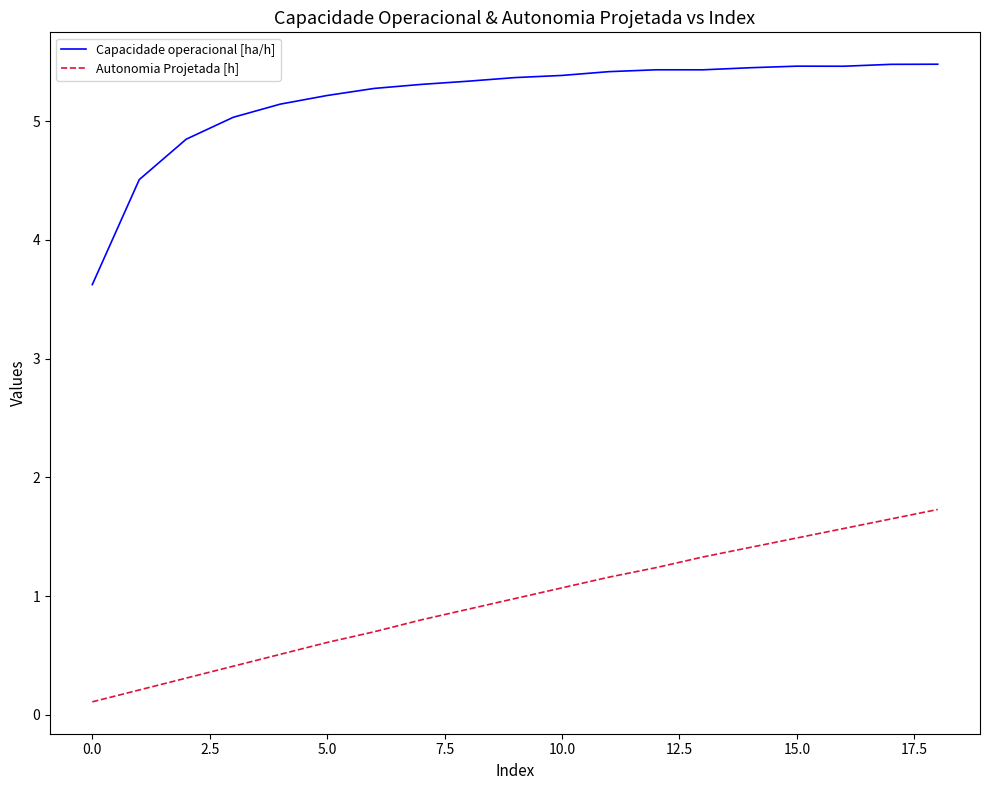

True or false: Capacidade operacional [ha/h] and Autonomia Projetada [h] cross at least once.

False